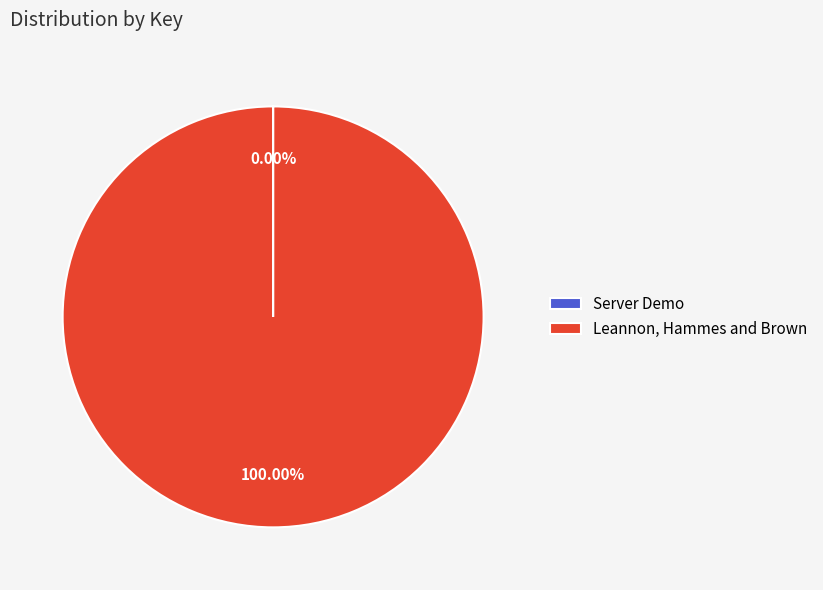

True or false: Leannon, Hammes and Brown accounts for 100% of the total.

True